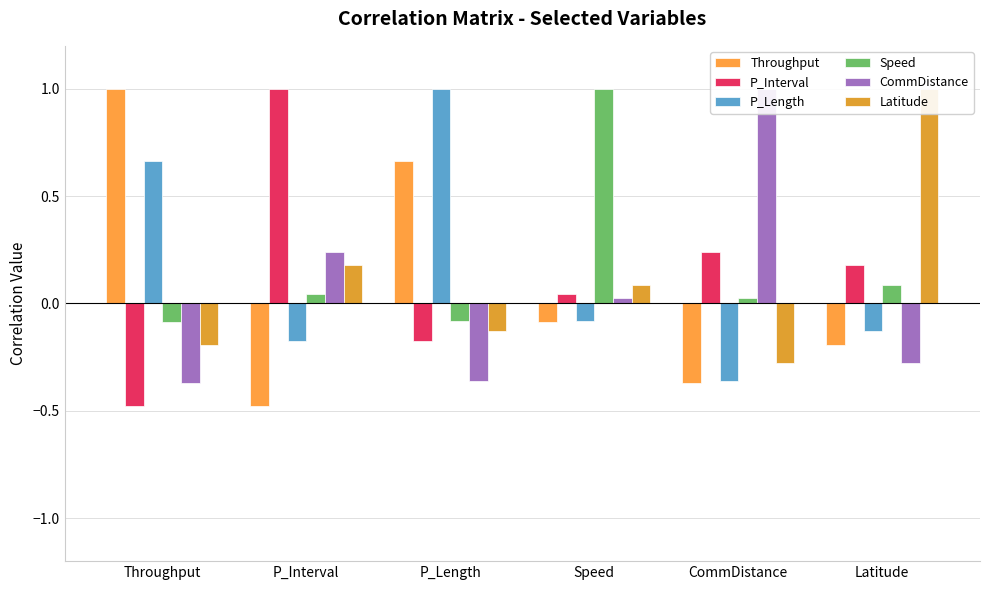

The value of Latitude at P_Interval is 0.2. True or false?

True